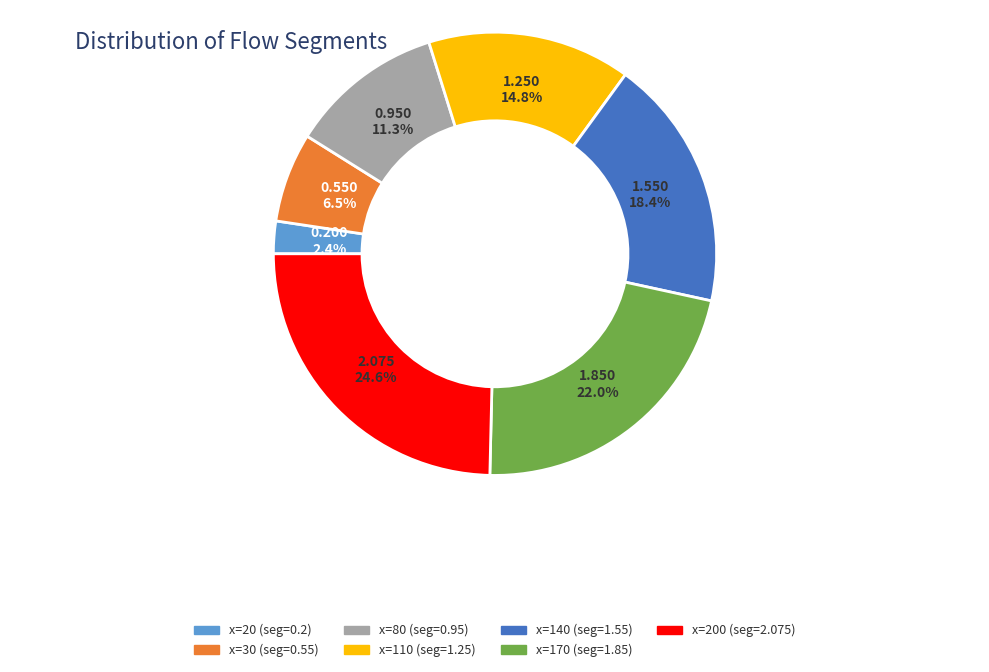

Is there a majority slice in this chart?

No